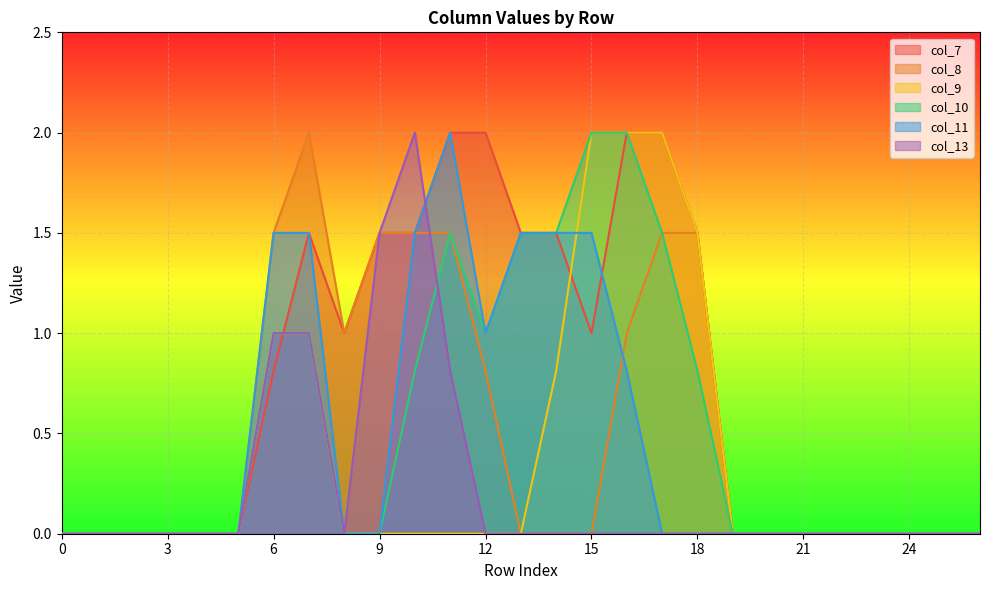

Between which two adjacent categories do col_10 and col_13 first intersect?

10 and 11